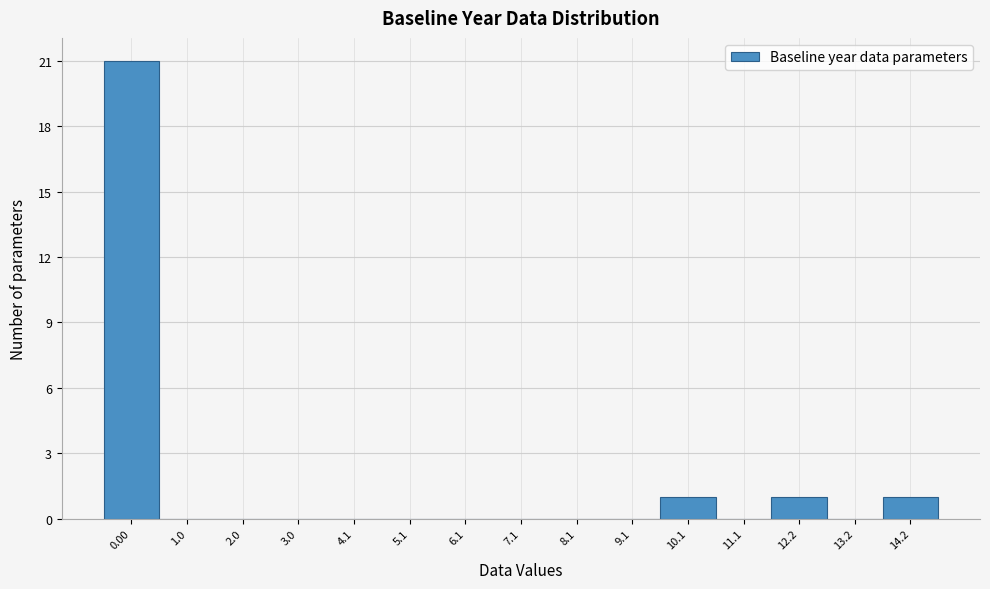

Reading left to right, list all the values displayed in this chart.

0.00=21	1.0=0	2.0=0	3.0=0	4.1=0	5.1=0	6.1=0	7.1=0	8.1=0	9.1=0	10.1=1	11.1=0	12.2=1	13.2=0	14.2=1